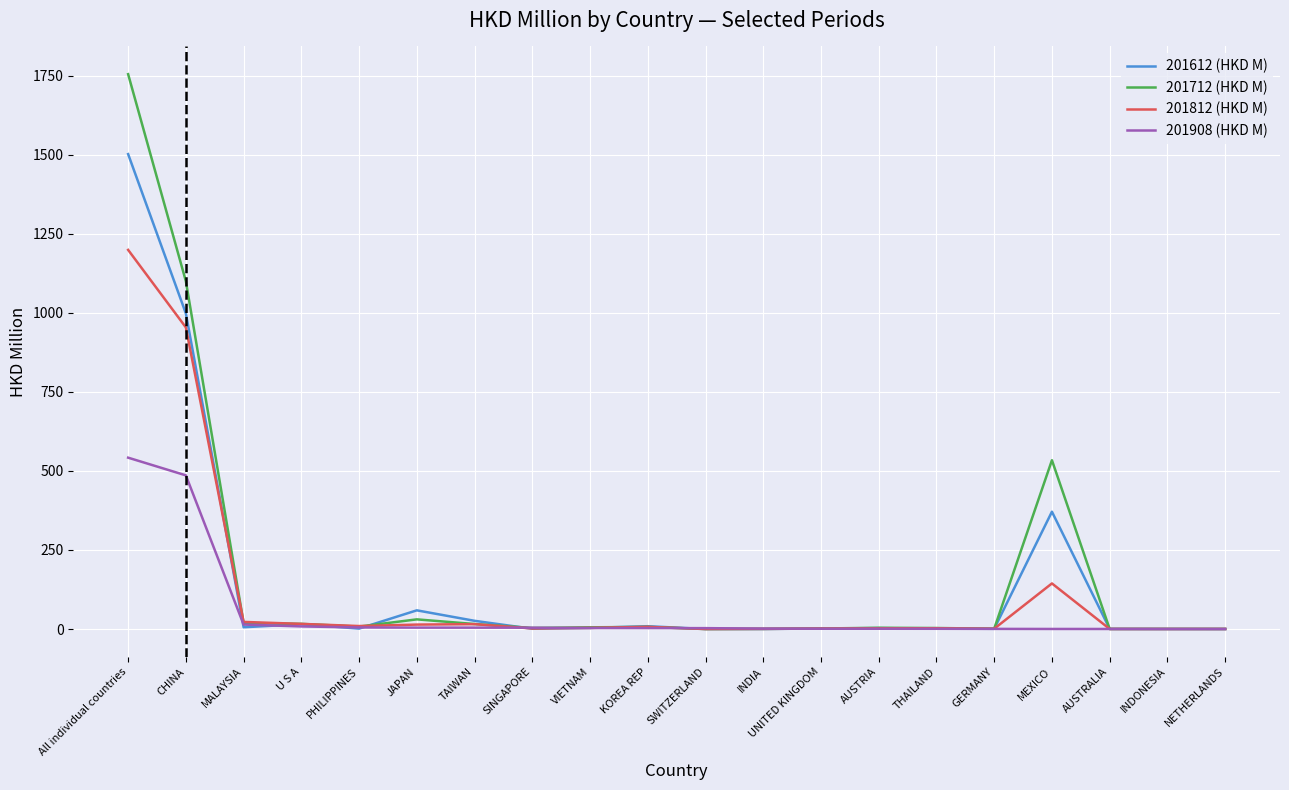

What is the sum of all 201612 (HKD M) values?

2999.8